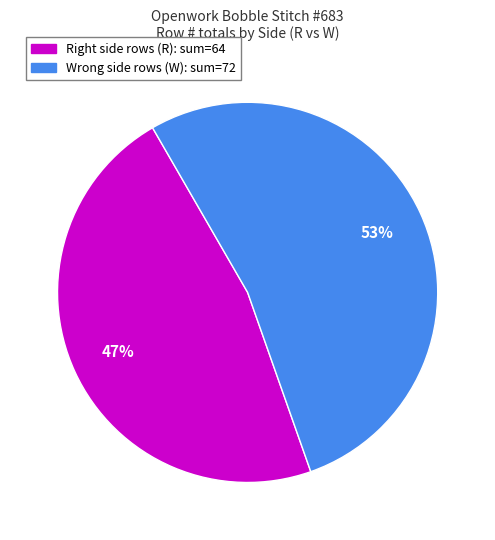

Is there a majority slice in this chart?

Yes